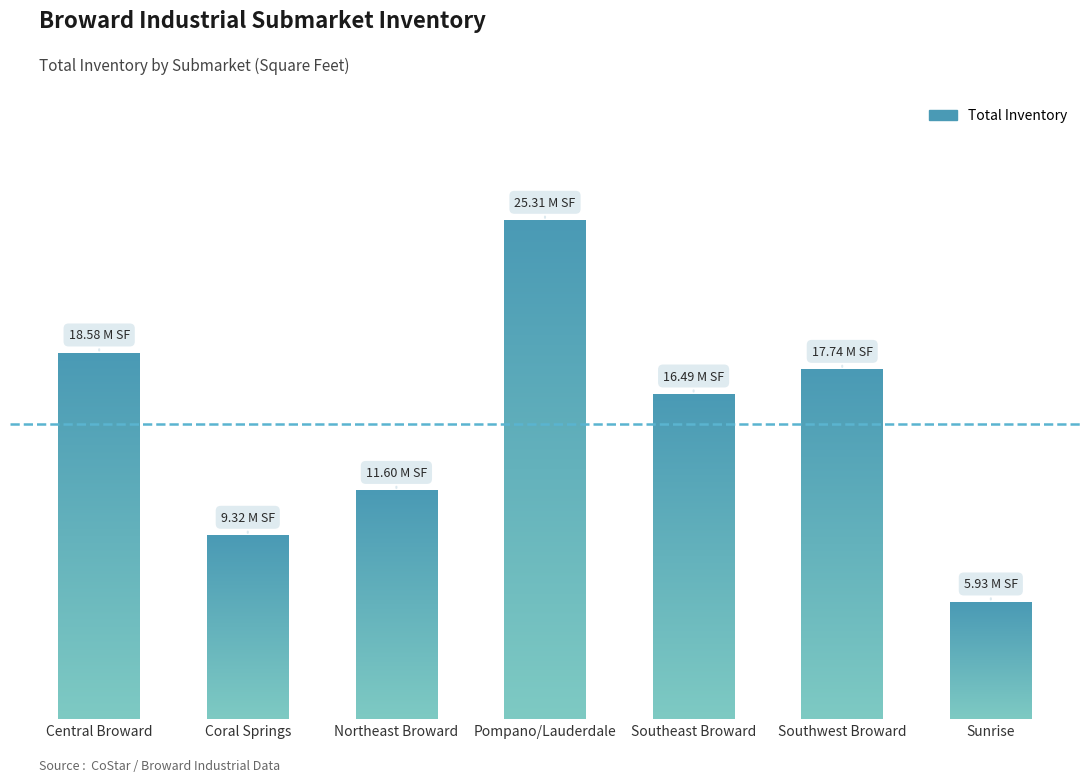

What is the label of the 1st bar from the left?

Central Broward